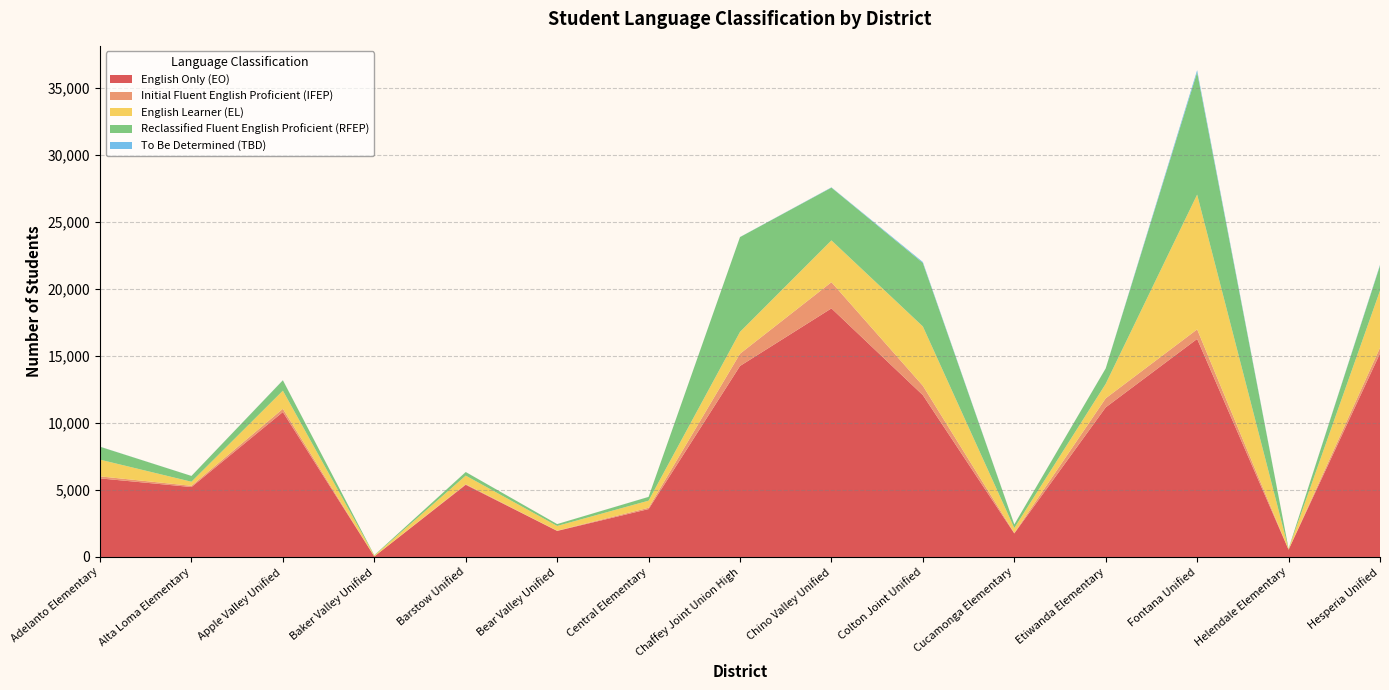

Reading left to right, transcribe all the data shown in this chart.

English Only (EO): 5865	5219	10819	37	5388	1944	3574	14256	18555	12079	1758	11168	16275	543	15191
Initial Fluent English Proficient (IFEP): 152	92	241	2	43	20	99	915	1955	699	38	676	713	7	424
English Learner (EL): 1247	304	1352	63	640	351	529	1630	3119	4428	365	1081	10059	45	4259
Reclassified Fluent English Proficient (RFEP): 964	432	775	32	268	139	281	7074	3938	4739	264	1149	9131	29	1876
To Be Determined (TBD): 6	3	9	0	5	2	4	8	23	69	6	8	157	0	56